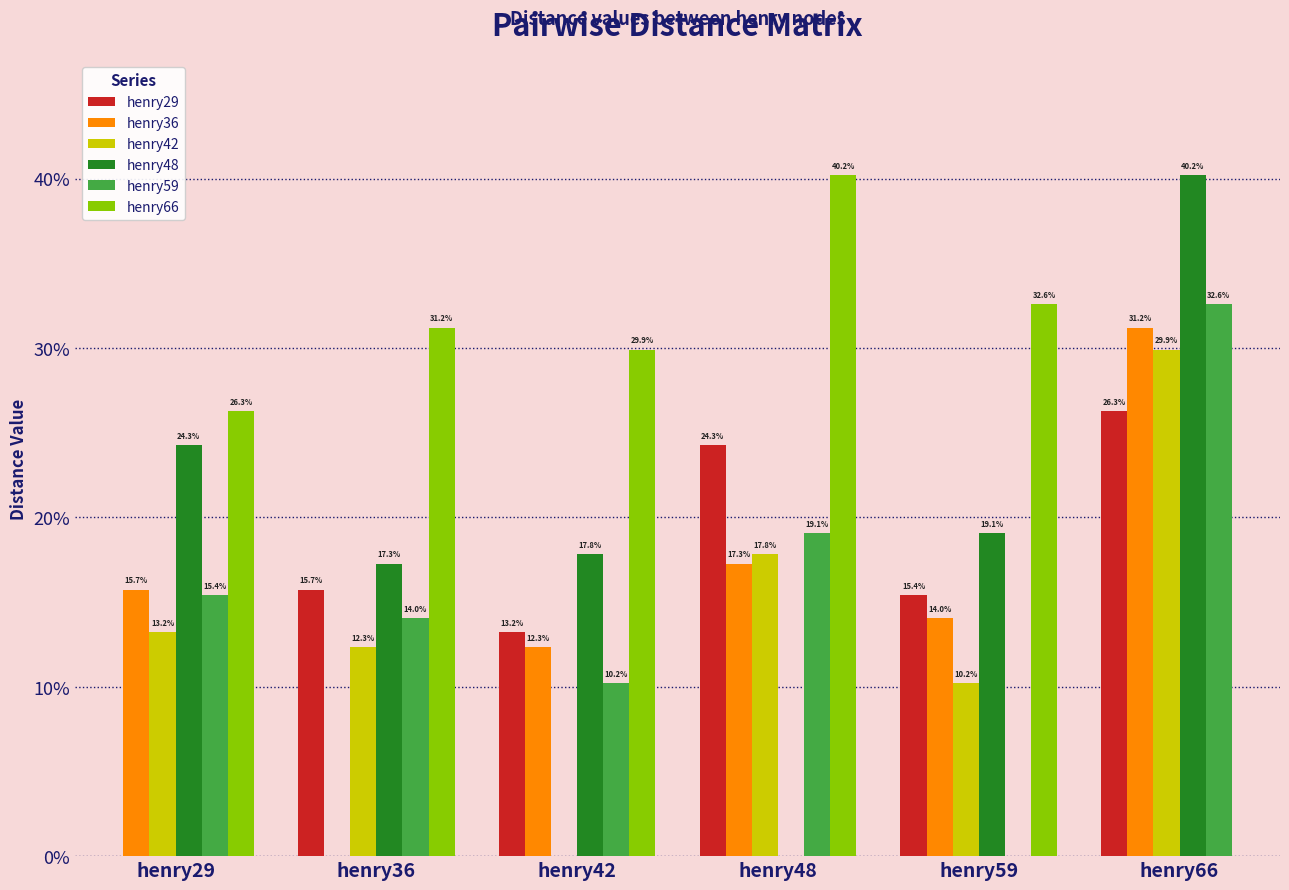

What are all the series names shown in the legend?

henry29, henry36, henry42, henry48, henry59, henry66